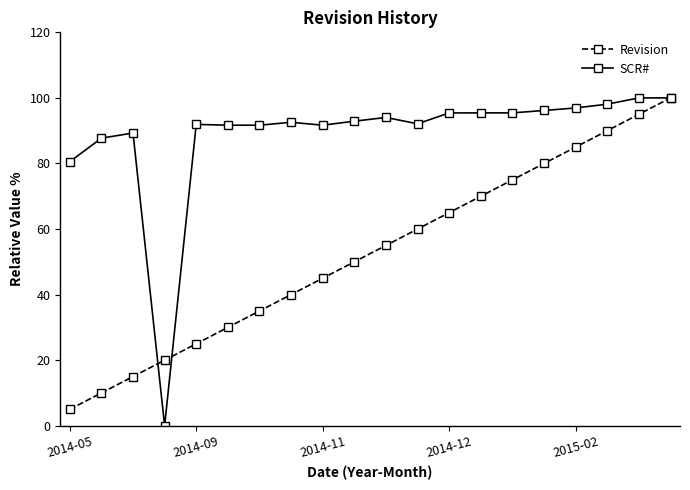

What is the maximum value shown in the chart?

100.0